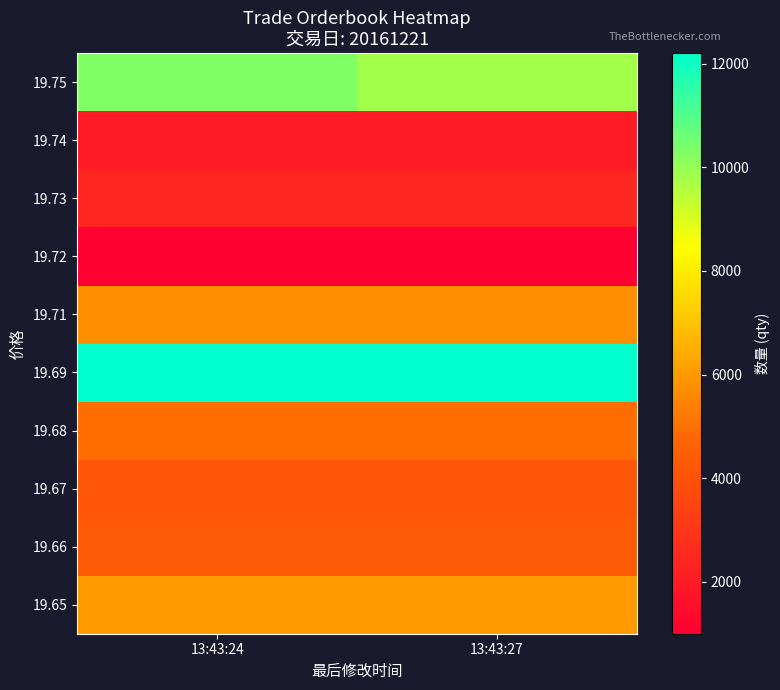

What is the minimum value shown in the chart?

1000